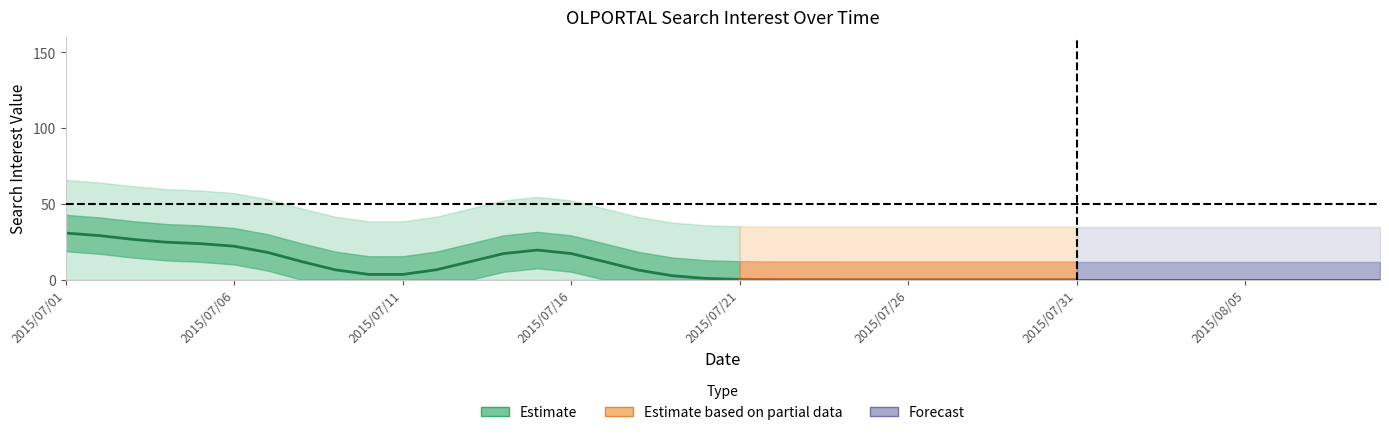

The value at 2015/07/29 is -54. True or false?

False